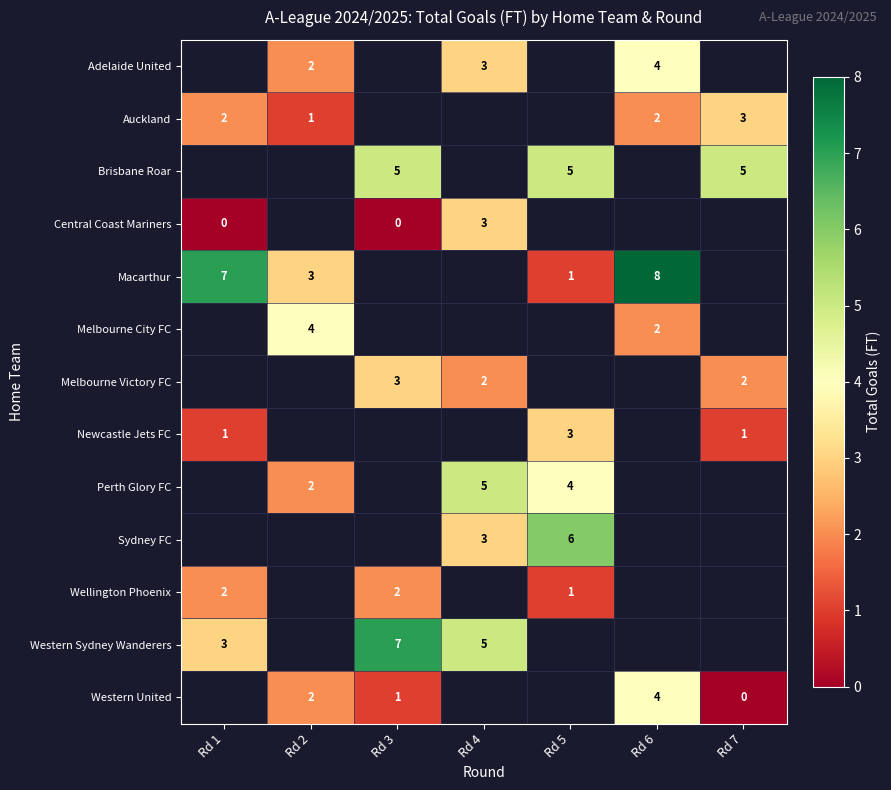

Is it true that Central Coast Mariners equals 3 at Rd 4?

True